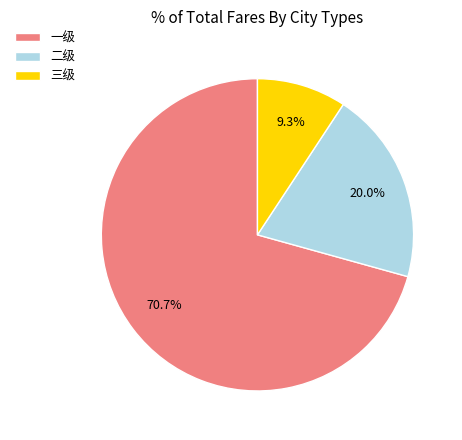

Rank the categories by value from highest to lowest.

一级, 二级, 三级